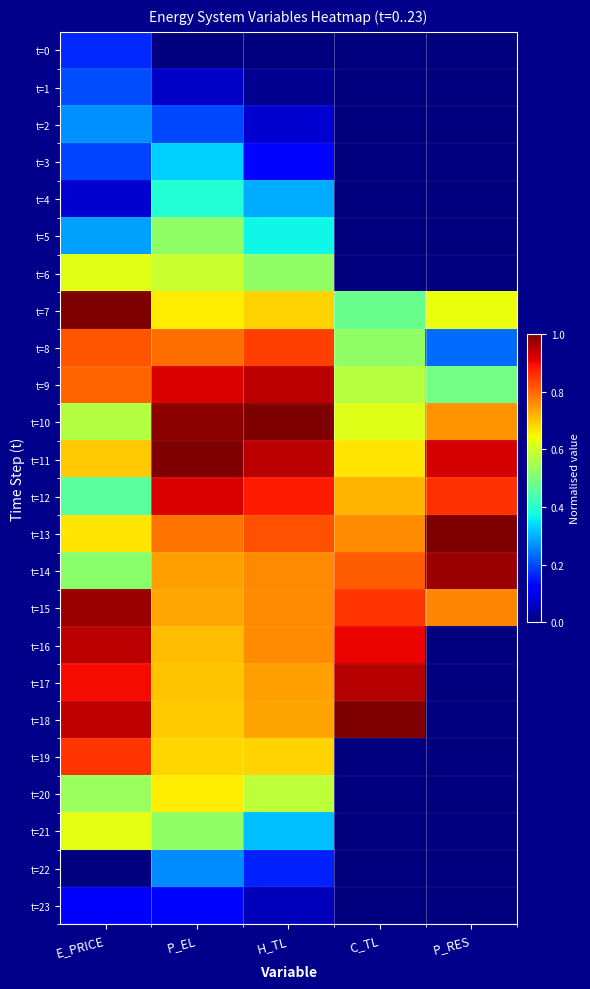

At how many categories does at least one series exceed 0?

5